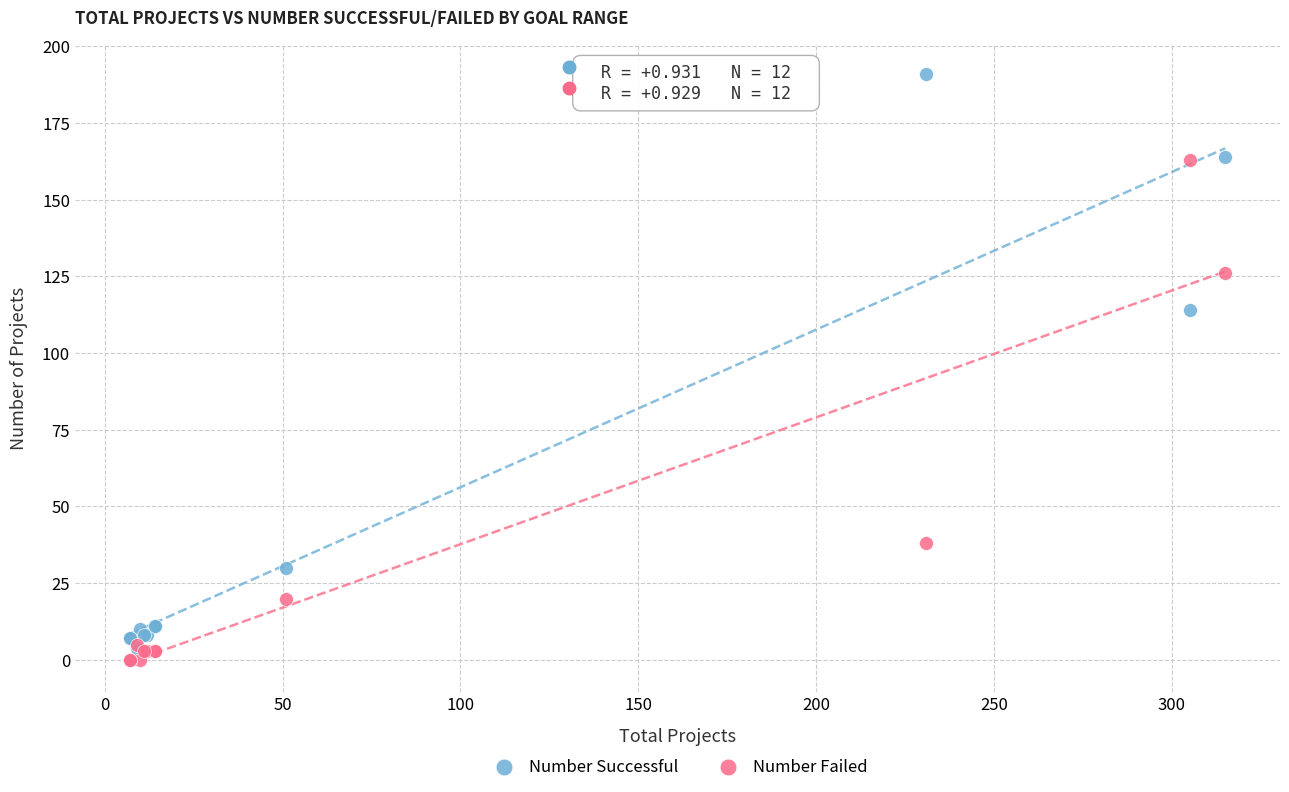

Which series reaches the minimum Y coordinate?

Number Failed